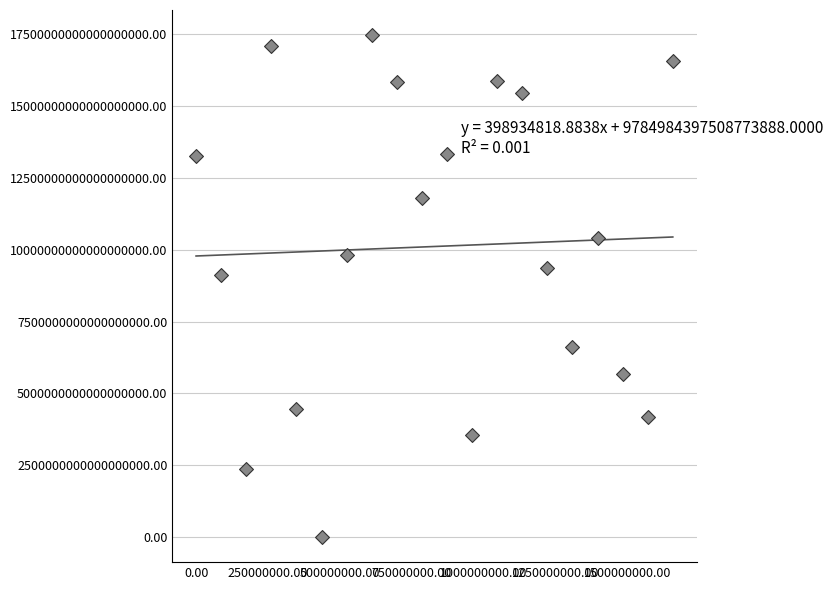

What Y value in the scatter plot is closest to 8737991607694172160?

9117789629018603520